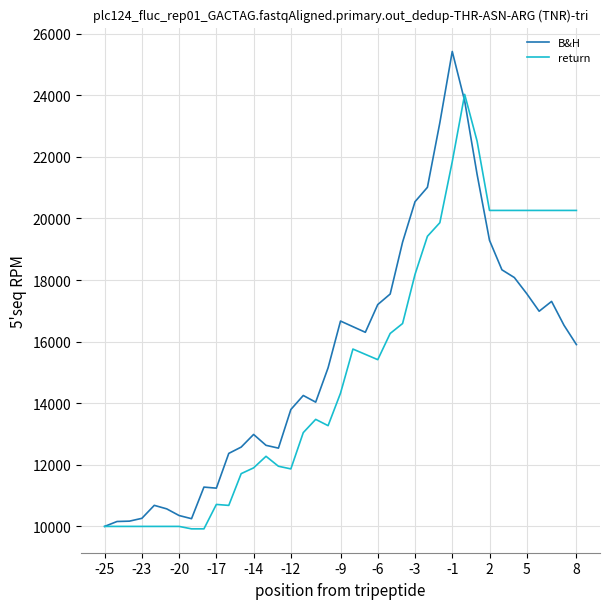

Rank the series by their maximum value, from highest to lowest.

B&H, return